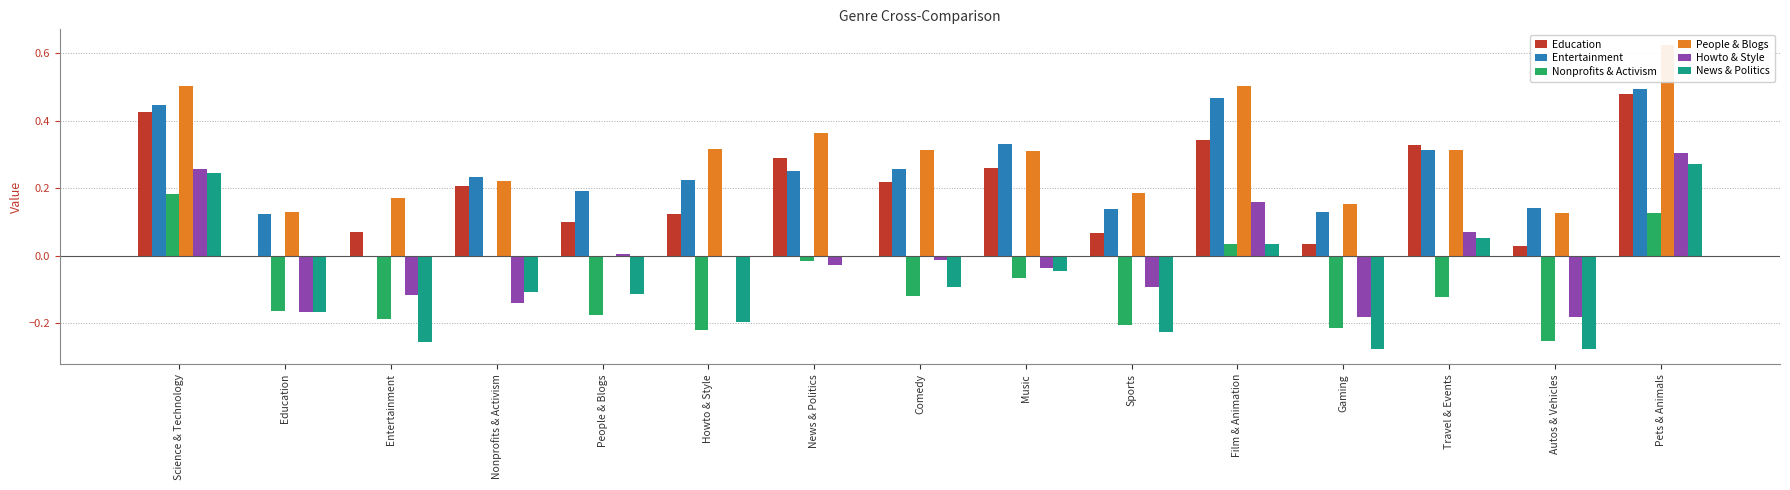

Read the People & Blogs value at Science & Technology.

0.5